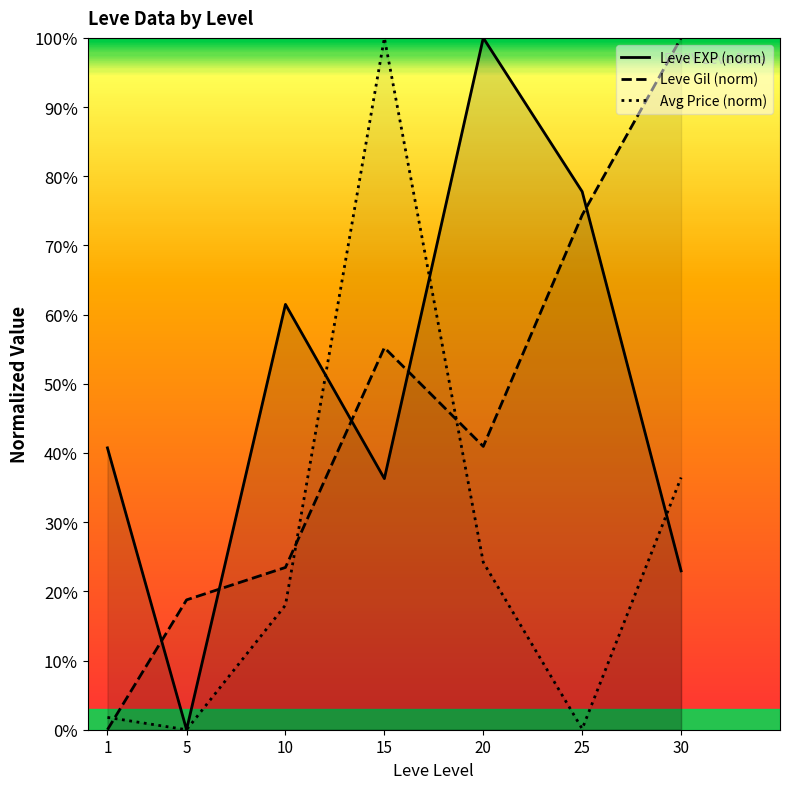

What is the greatest value displayed?

1.0